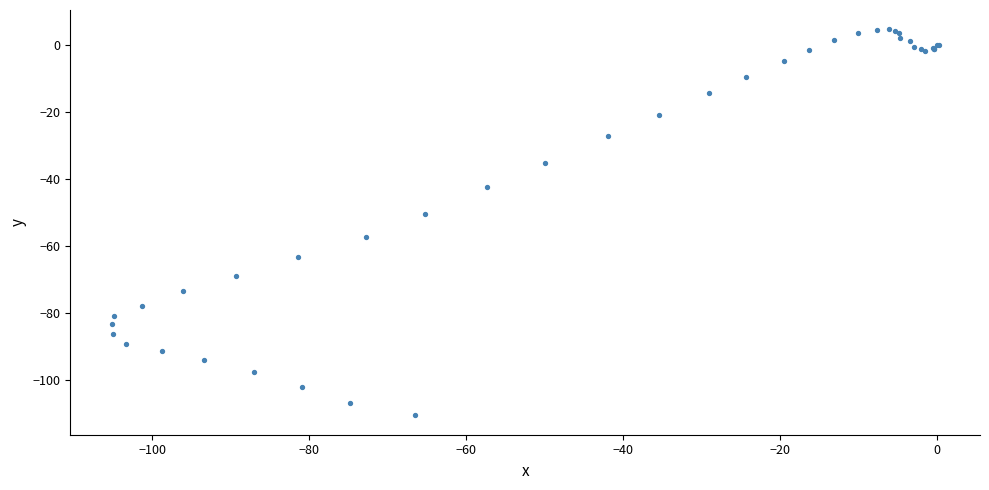

What Y value in the scatter plot is closest to -53?

-50.4